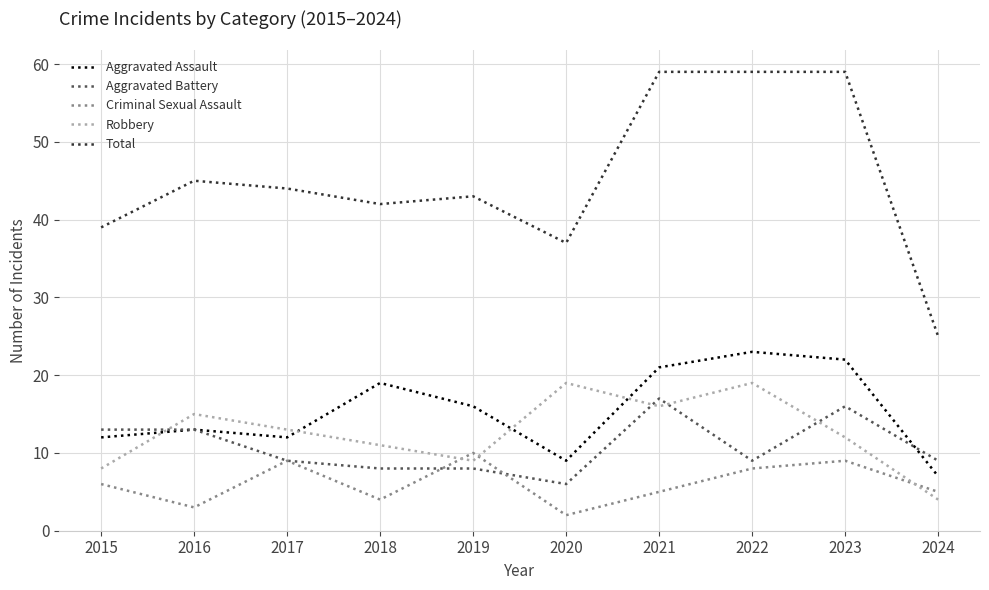

What is the sum of all Aggravated Battery values?

108